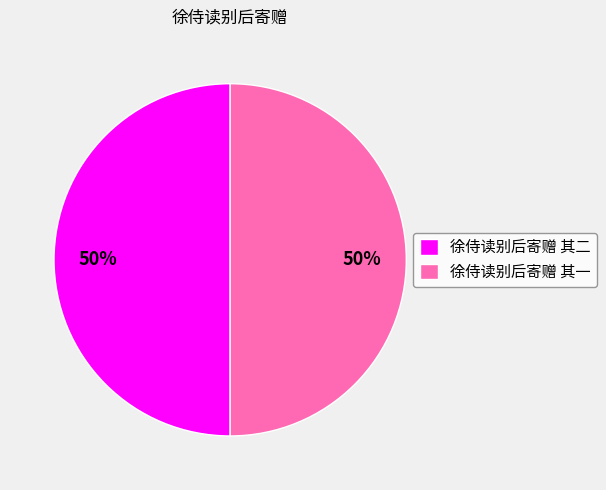

Do 徐侍读别后寄赠 其一 and 徐侍读别后寄赠 其二 together represent more than half of the pie?

Yes